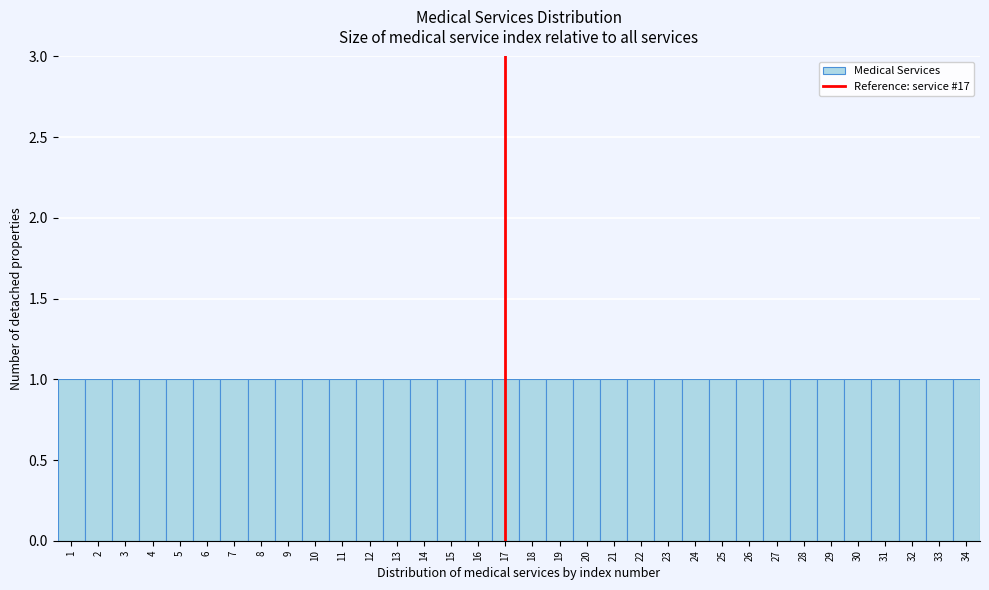

Reading left to right, list every bar in this chart as the range it spans on the x-axis followed by its height. The values are not printed on the chart, so give them approximately, as read against the axis.

0.5 to 1.5: 1
1.5 to 2.5: 1
2.5 to 3.5: 1
3.5 to 4.5: 1
4.5 to 5.5: 1
5.5 to 6.5: 1
6.5 to 7.5: 1
7.5 to 8.5: 1
8.5 to 9.5: 1
9.5 to 10.5: 1
10.5 to 11.5: 1
11.5 to 12.5: 1
12.5 to 13.5: 1
13.5 to 14.5: 1
14.5 to 15.5: 1
15.5 to 16.5: 1
16.5 to 17.5: 1
17.5 to 18.5: 1
18.5 to 19.5: 1
19.5 to 20.5: 1
20.5 to 21.5: 1
21.5 to 22.5: 1
22.5 to 23.5: 1
23.5 to 24.5: 1
24.5 to 25.5: 1
25.5 to 26.5: 1
26.5 to 27.5: 1
27.5 to 28.5: 1
28.5 to 29.5: 1
29.5 to 30.5: 1
30.5 to 31.5: 1
31.5 to 32.5: 1
32.5 to 33.5: 1
33.5 to 34.5: 1